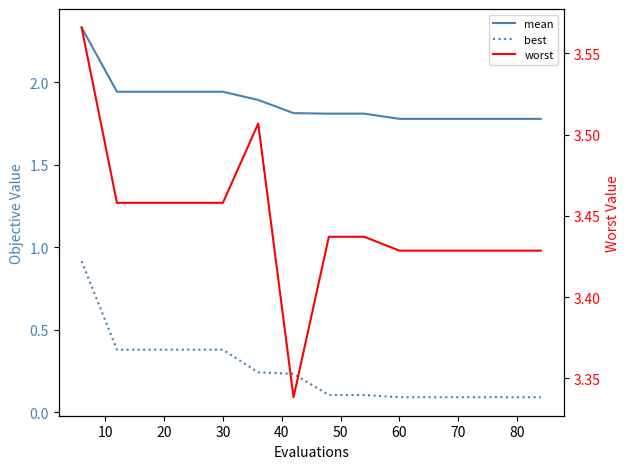

Is it true that mean equals 1.9 at 30?

True